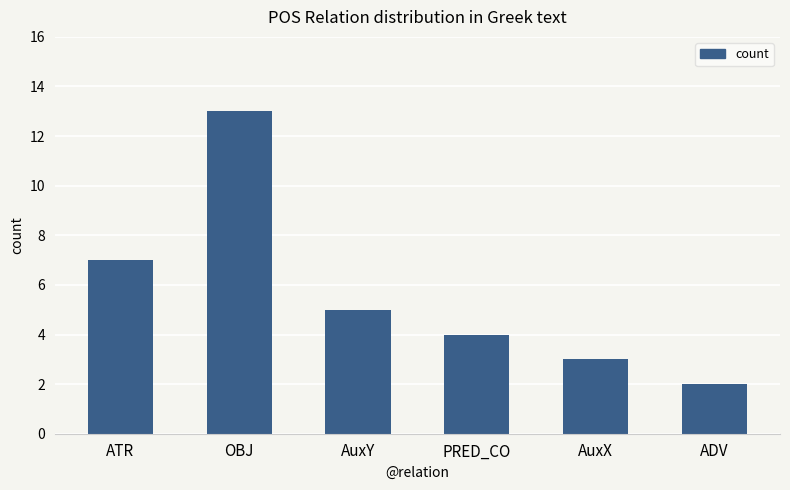

Rank the categories by value from lowest to highest.

ADV, AuxX, PRED_CO, AuxY, ATR, OBJ